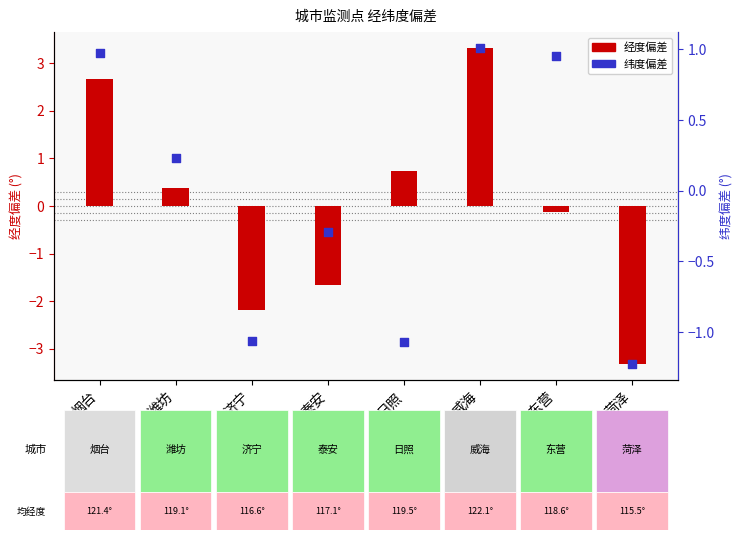

Is the value of 纬度偏差 at 日照 greater than the value of 经度偏差 at 东营?

No